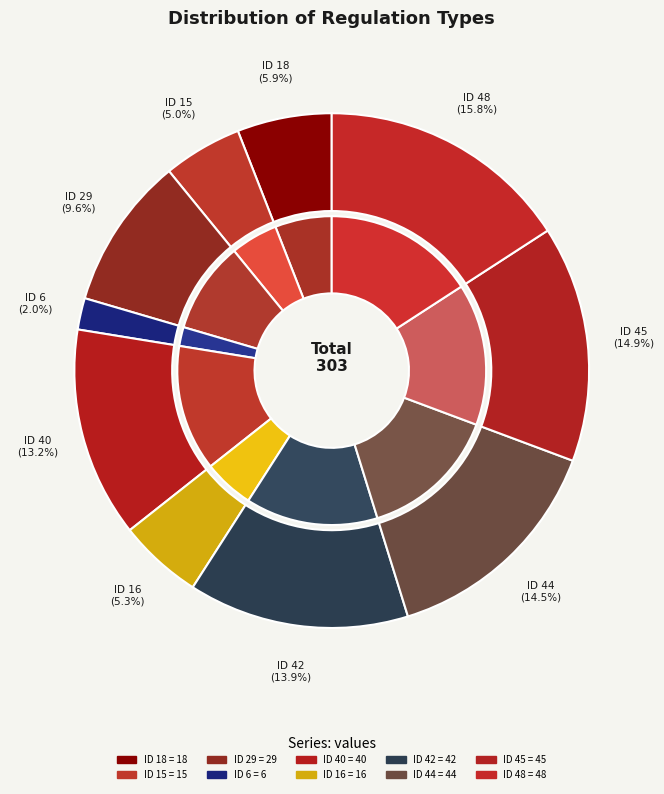

How many segments does this pie chart have?

10